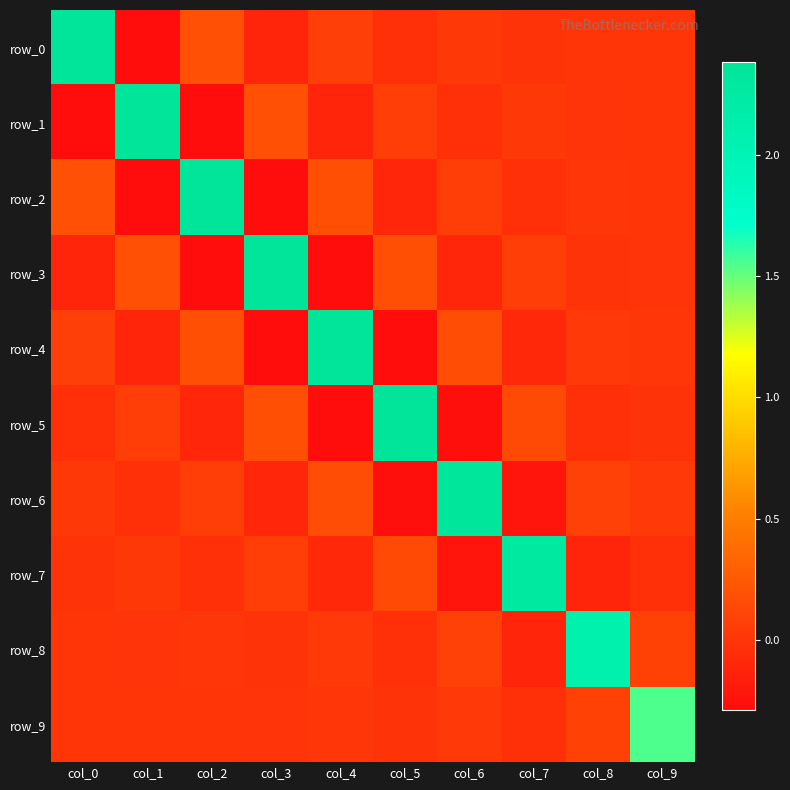

Where does the row_8 series first go above 0?

col_0